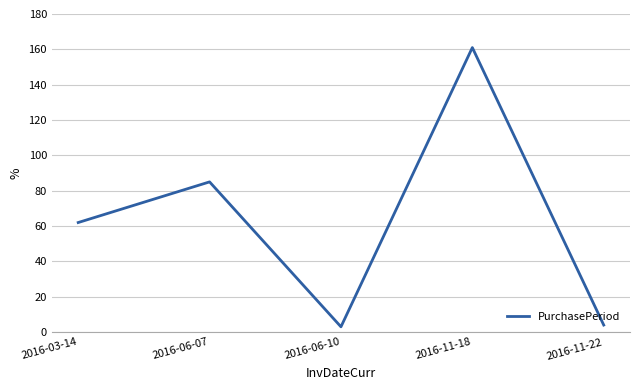

The chart shows a value of 216 at 2016-11-18. True or false?

False